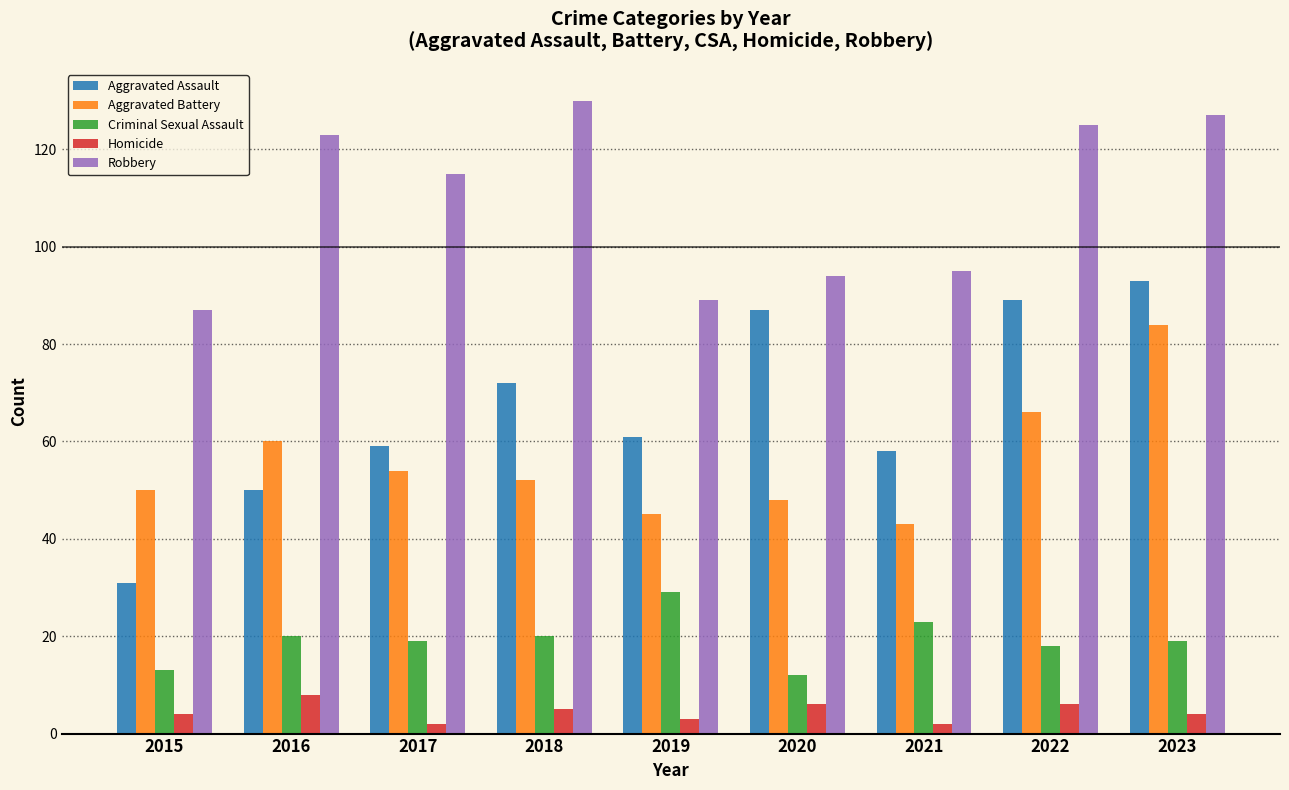

What is the greatest value displayed?

130